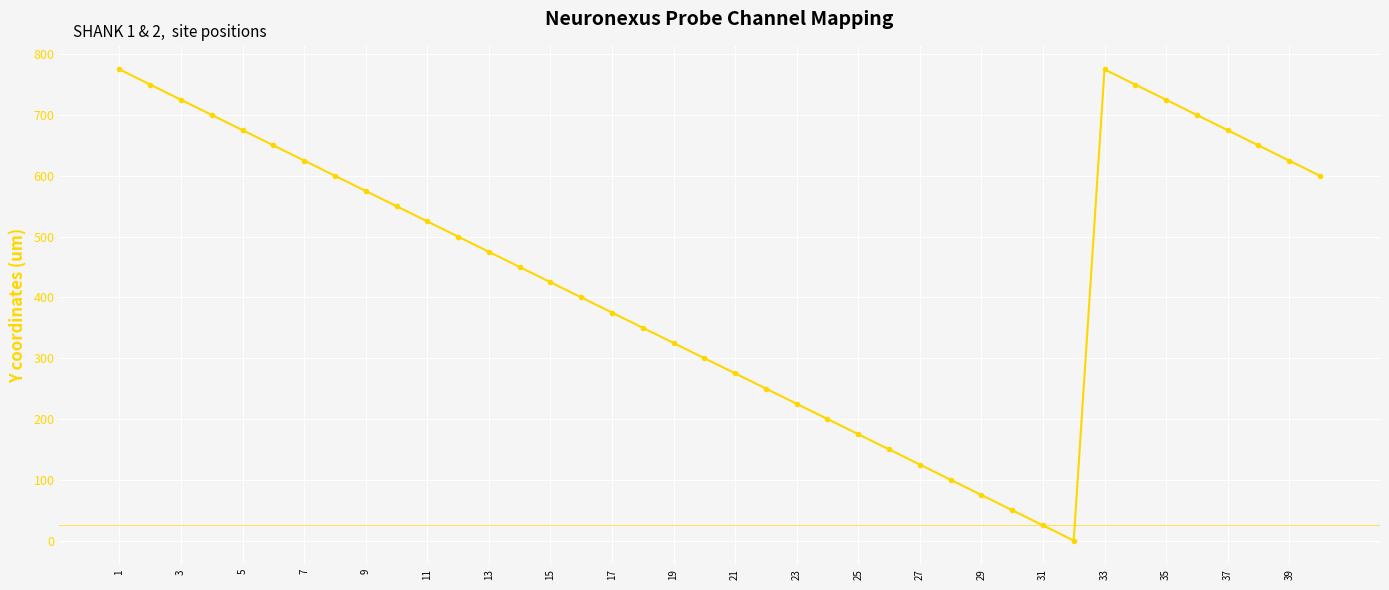

What is the difference between the maximum and minimum values?

775